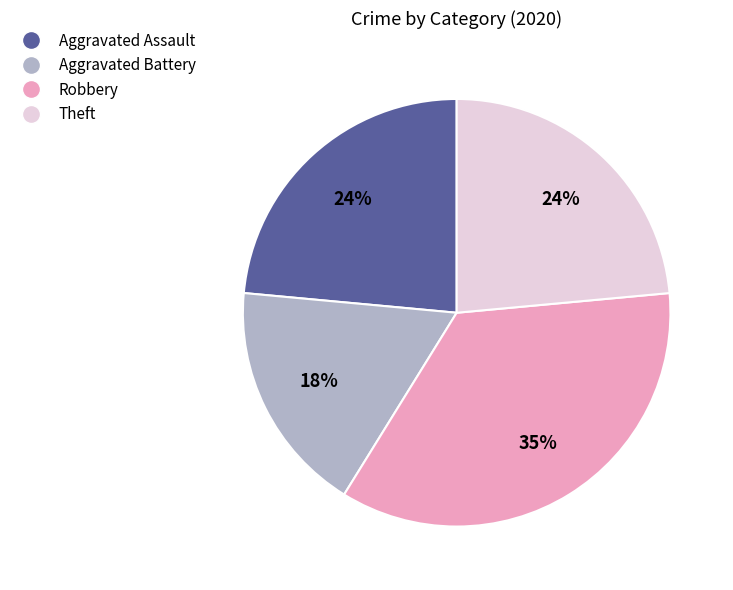

Does any single category account for the majority?

No